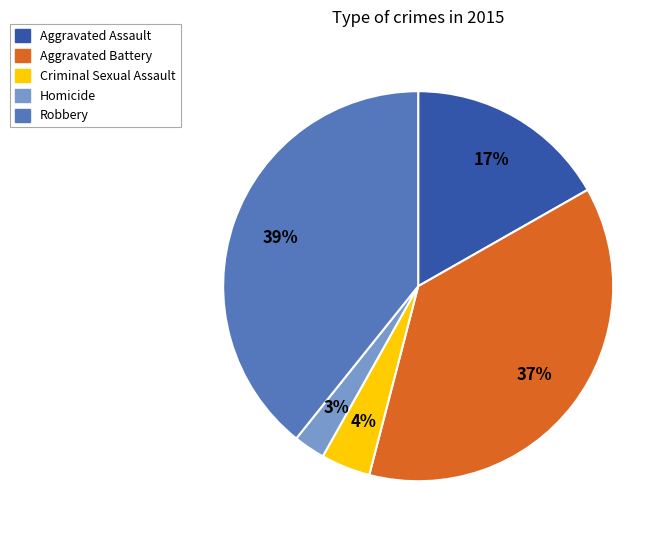

To the nearest percent, what percentage of the pie is Homicide?

3%